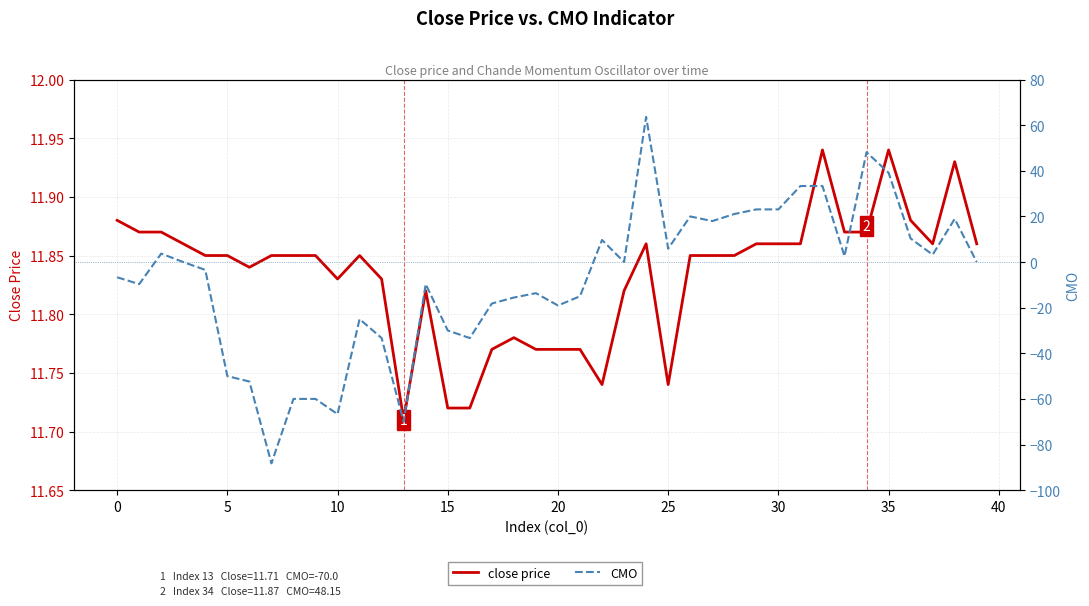

What is the sum of all CMO values?

-302.8